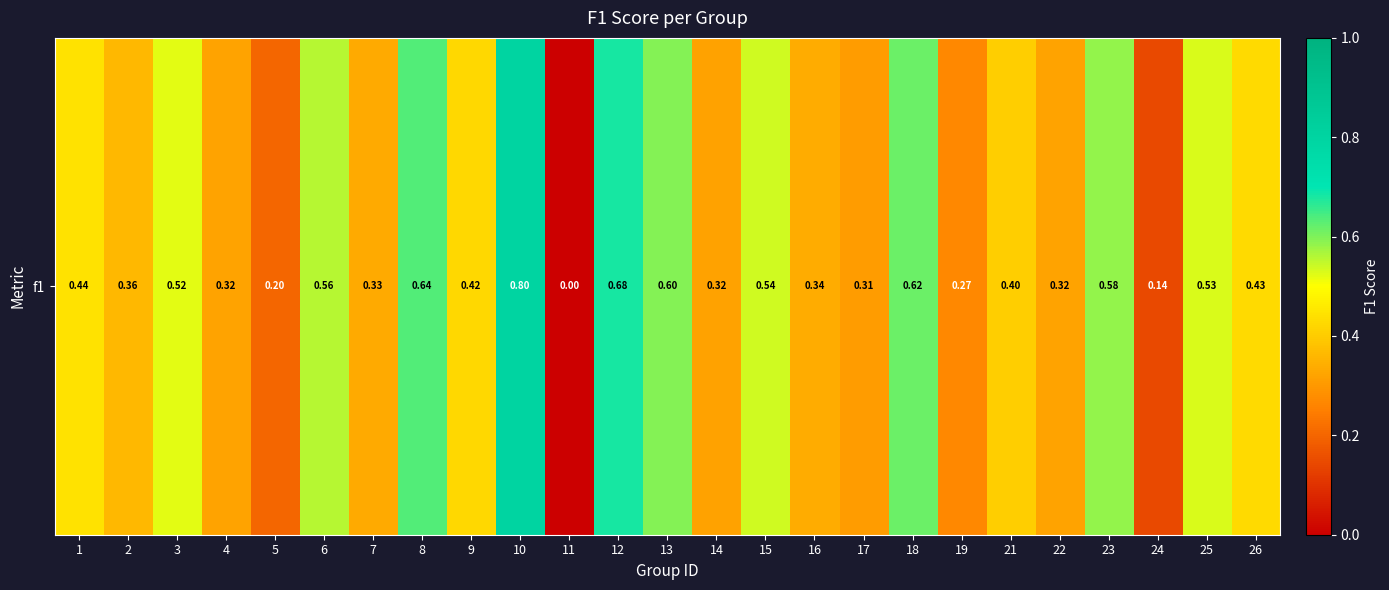

The chart shows a value of 0.6 at 13. True or false?

True